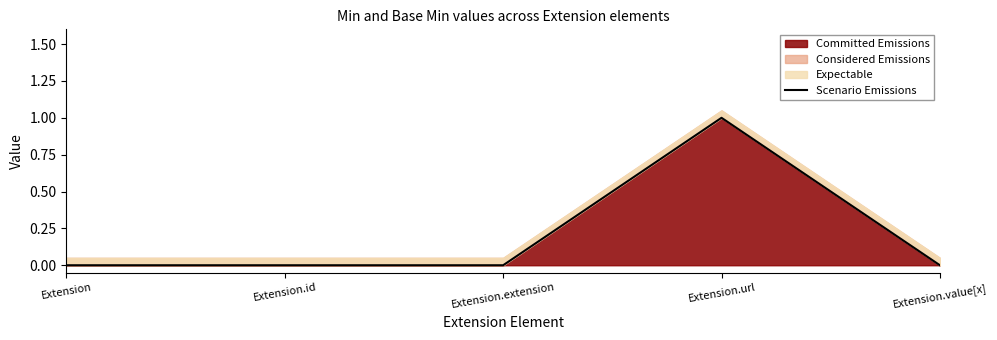

How many values are between 0 and 1?

5